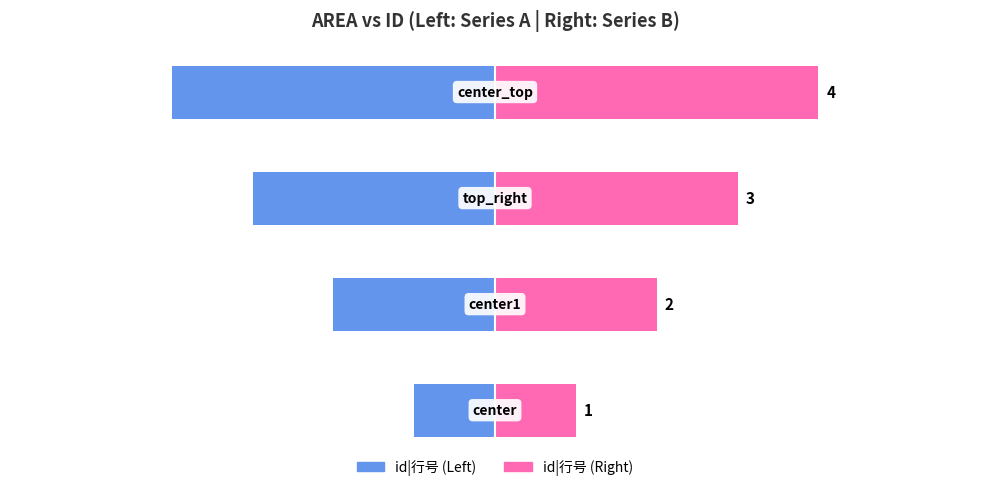

Count the number of categories in the chart.

4